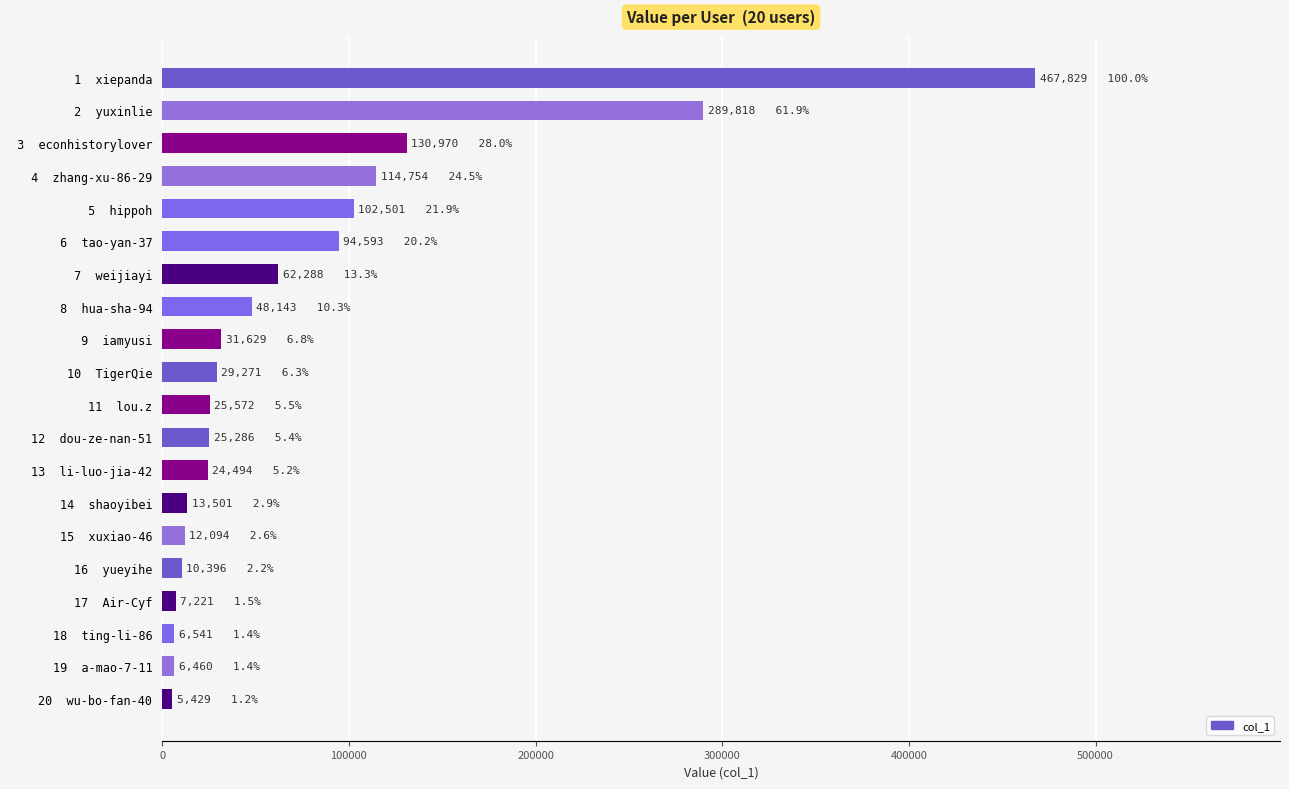

What is the label of the 16th bar from the top?

16  yueyihe